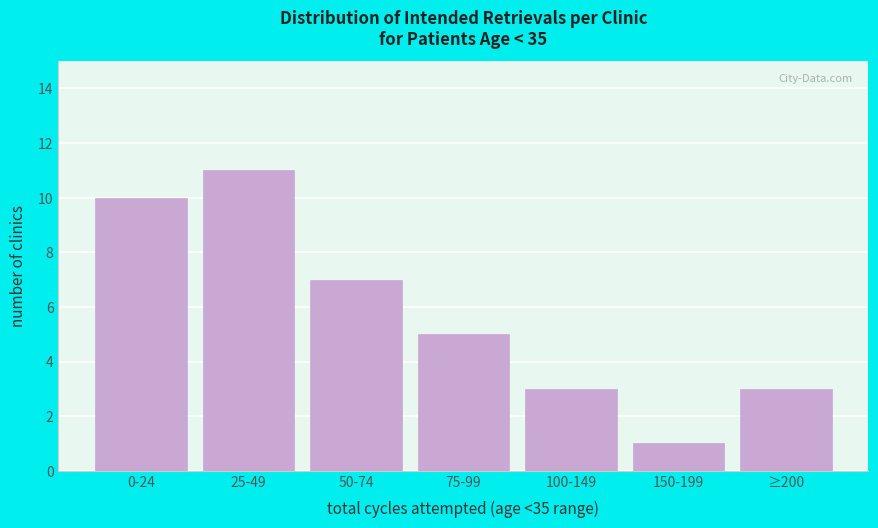

Reading left to right, what are all the values shown in this chart?

0-24=10	25-49=11	50-74=7	75-99=5	100-149=3	150-199=1	≥200=3